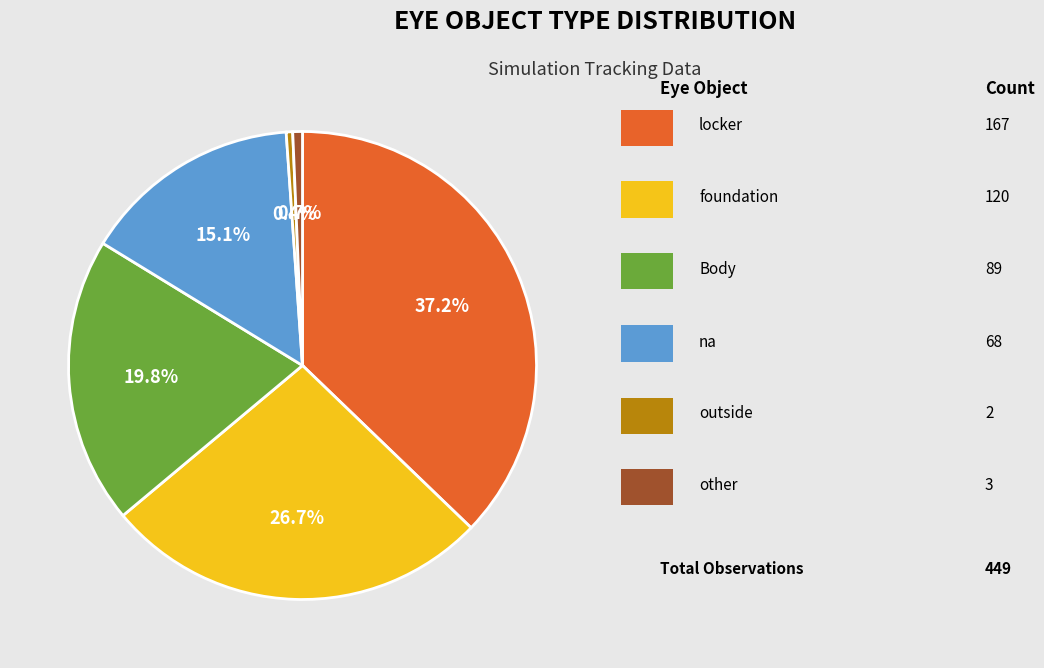

Does any single category account for the majority?

No